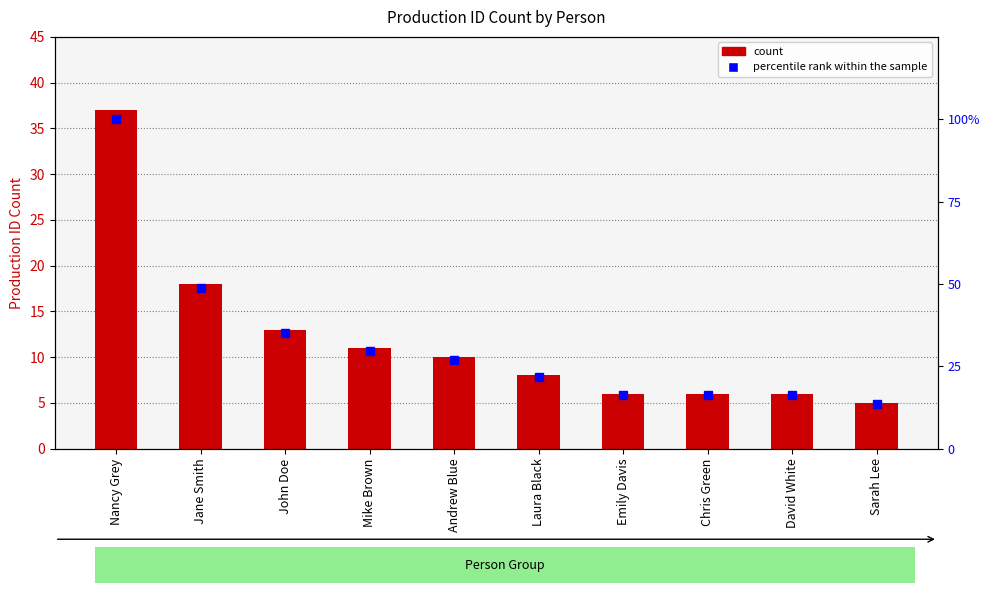

What is the maximum value shown in the chart?

100.0